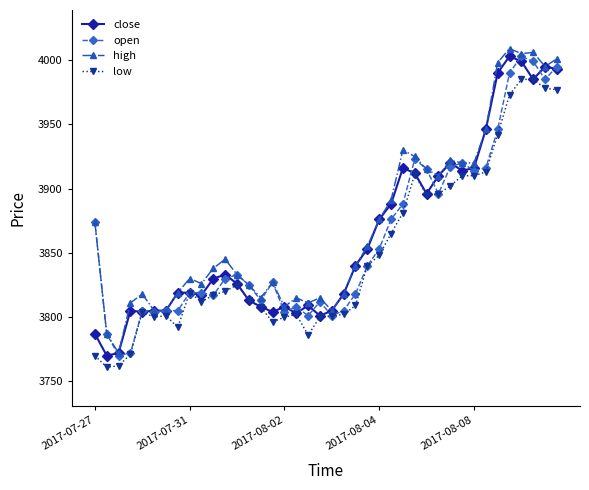

What is the value of the high point at the 31st from the left?

3922